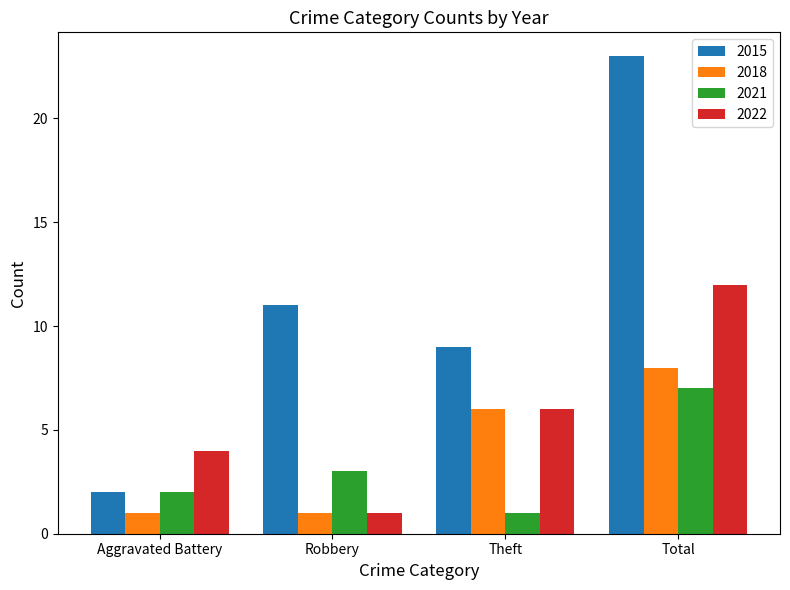

What is the approximate value of 2022 at Robbery?

1